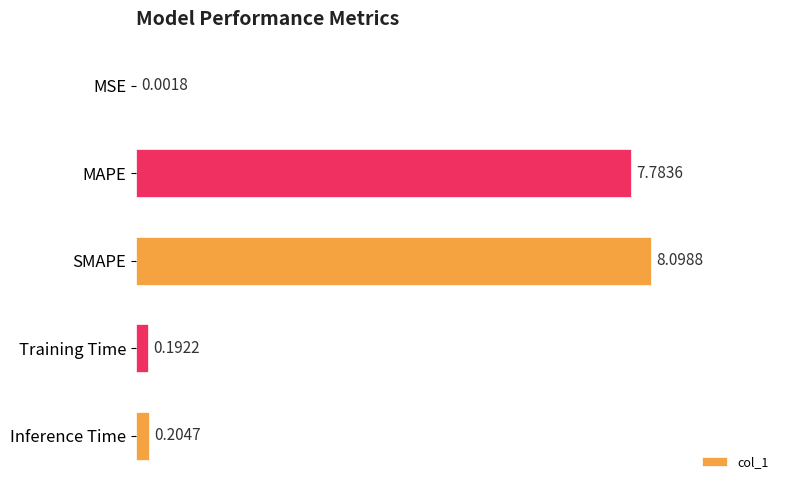

Where is the data nearest to the value 4?

MAPE